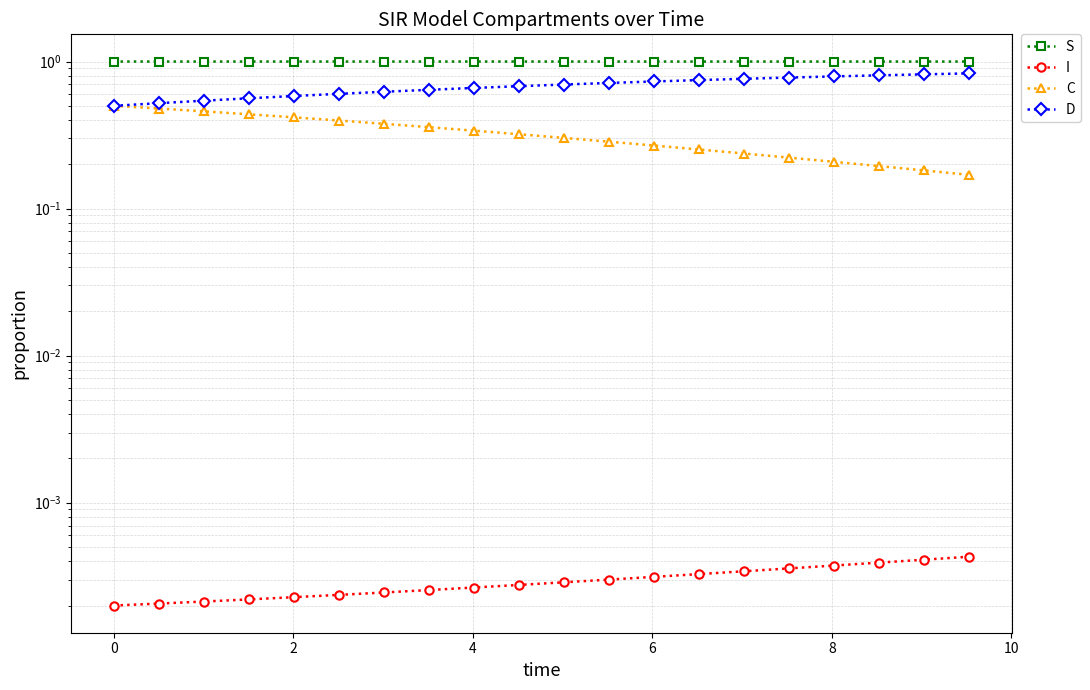

What is the value of the S point at the 12th from the left?

1.0